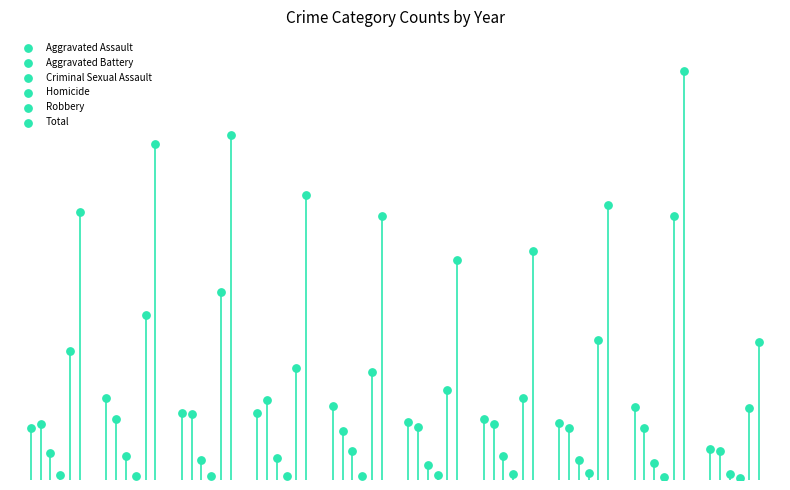

Which series has the widest spread of Y values?

Total